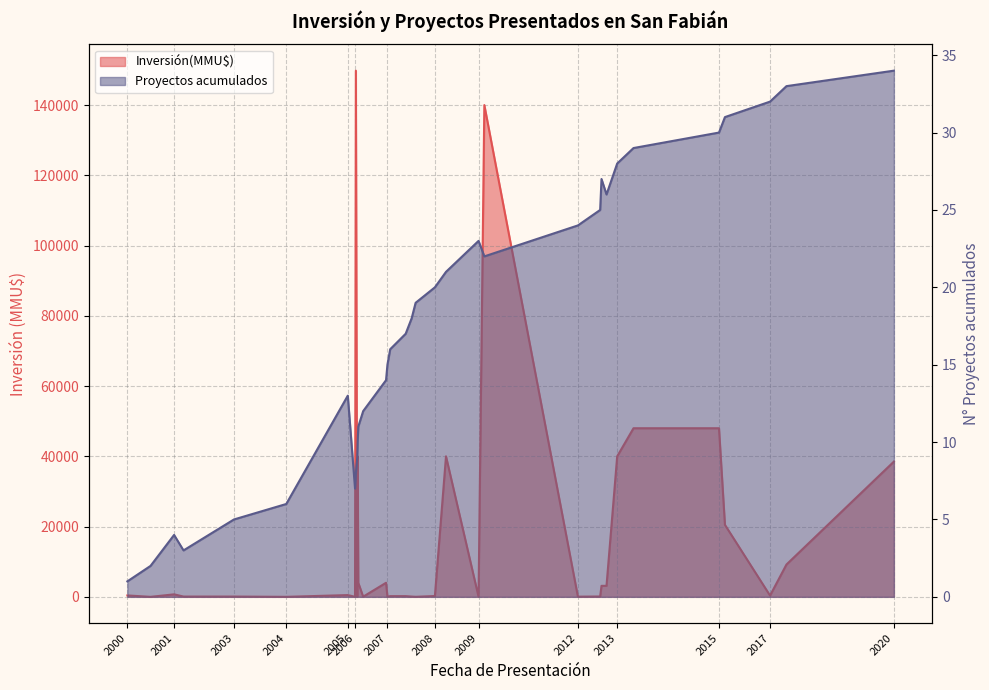

What position from the right is 26/10/2000?

33